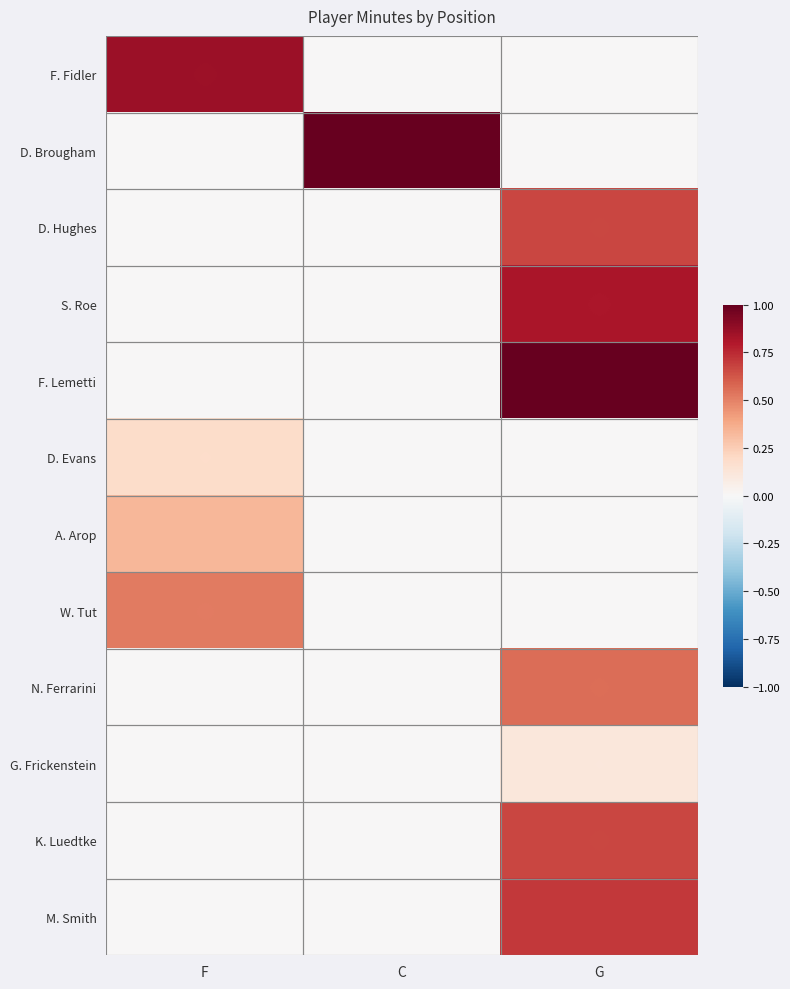

What is the total value across all series at F?

1.9